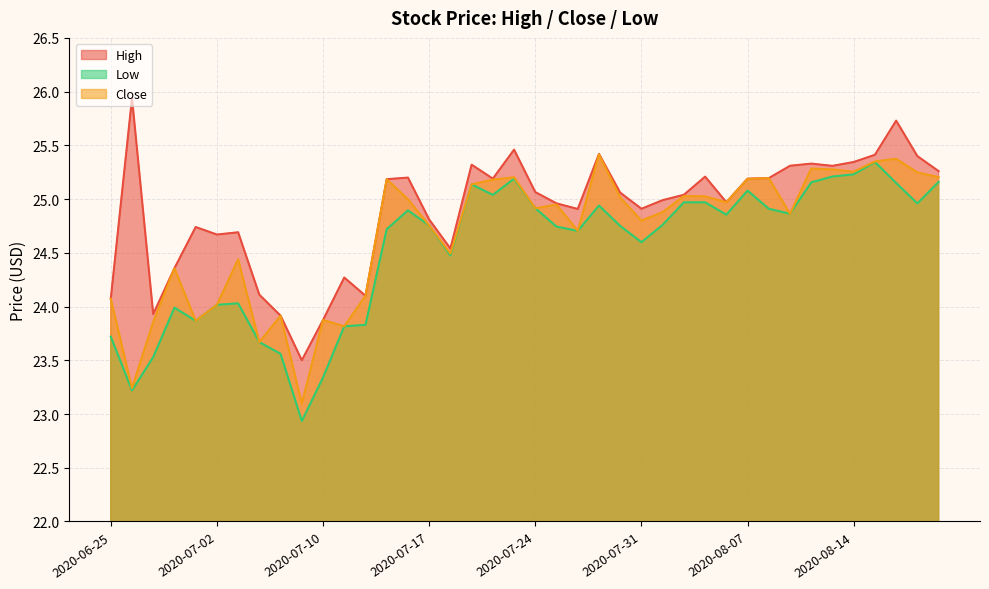

Reading left to right, what are all the values shown in this chart?

High: 2020-06-25=24.1	2020-06-26=25.9	2020-06-29=23.9	2020-06-30=24.4	2020-07-01=24.7	2020-07-02=24.7	2020-07-06=24.7	2020-07-07=24.1	2020-07-08=23.9	2020-07-09=23.5	2020-07-10=23.9	2020-07-13=24.3	2020-07-14=24.1	2020-07-15=25.2	2020-07-16=25.2	2020-07-17=24.8	2020-07-20=24.5	2020-07-21=25.3	2020-07-22=25.2	2020-07-23=25.5	2020-07-24=25.1	2020-07-27=25.0	2020-07-28=24.9	2020-07-29=25.4	2020-07-30=25.1	2020-07-31=24.9	2020-08-03=25.0	2020-08-04=25.0	2020-08-05=25.2	2020-08-06=25.0	2020-08-07=25.2	2020-08-10=25.2	2020-08-11=25.3	2020-08-12=25.3	2020-08-13=25.3	2020-08-14=25.3	2020-08-17=25.4	2020-08-18=25.7	2020-08-19=25.4	2020-08-20=25.3
Low: 2020-06-25=23.7	2020-06-26=23.2	2020-06-29=23.5	2020-06-30=24.0	2020-07-01=23.9	2020-07-02=24.0	2020-07-06=24.0	2020-07-07=23.7	2020-07-08=23.6	2020-07-09=22.9	2020-07-10=23.3	2020-07-13=23.8	2020-07-14=23.8	2020-07-15=24.7	2020-07-16=24.9	2020-07-17=24.8	2020-07-20=24.5	2020-07-21=25.1	2020-07-22=25.0	2020-07-23=25.2	2020-07-24=24.9	2020-07-27=24.7	2020-07-28=24.7	2020-07-29=24.9	2020-07-30=24.8	2020-07-31=24.6	2020-08-03=24.8	2020-08-04=25.0	2020-08-05=25.0	2020-08-06=24.9	2020-08-07=25.1	2020-08-10=24.9	2020-08-11=24.9	2020-08-12=25.2	2020-08-13=25.2	2020-08-14=25.2	2020-08-17=25.3	2020-08-18=25.1	2020-08-19=25.0	2020-08-20=25.2
Close: 2020-06-25=24.1	2020-06-26=23.2	2020-06-29=23.9	2020-06-30=24.4	2020-07-01=23.9	2020-07-02=24.0	2020-07-06=24.4	2020-07-07=23.7	2020-07-08=23.9	2020-07-09=23.1	2020-07-10=23.9	2020-07-13=23.8	2020-07-14=24.1	2020-07-15=25.2	2020-07-16=25.0	2020-07-17=24.8	2020-07-20=24.5	2020-07-21=25.1	2020-07-22=25.2	2020-07-23=25.2	2020-07-24=24.9	2020-07-27=24.9	2020-07-28=24.7	2020-07-29=25.4	2020-07-30=25.0	2020-07-31=24.8	2020-08-03=24.9	2020-08-04=25.0	2020-08-05=25.0	2020-08-06=25.0	2020-08-07=25.2	2020-08-10=25.2	2020-08-11=24.9	2020-08-12=25.3	2020-08-13=25.3	2020-08-14=25.3	2020-08-17=25.4	2020-08-18=25.4	2020-08-19=25.2	2020-08-20=25.2